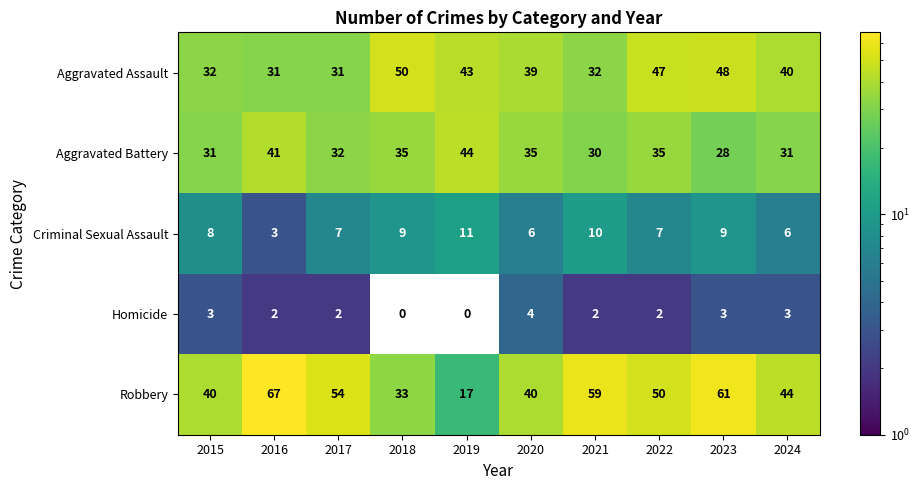

Is it true that Homicide equals 1 at 2021?

False